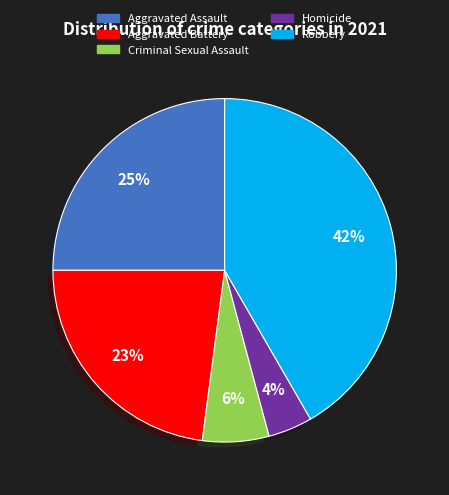

Is it true that Homicide is 4% of the pie?

True